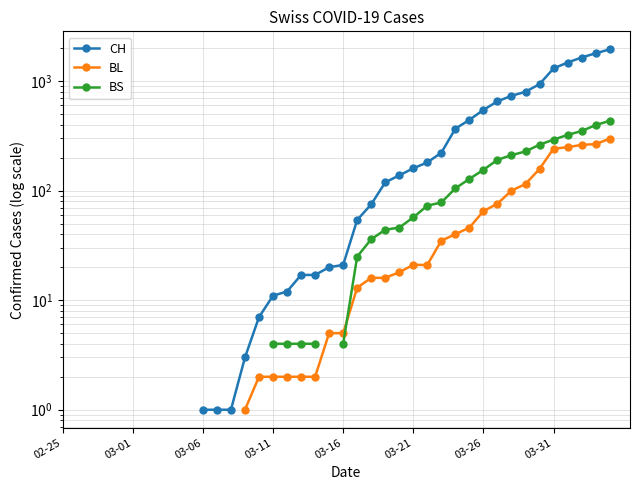

What is the label of the 13th point from the left?

12